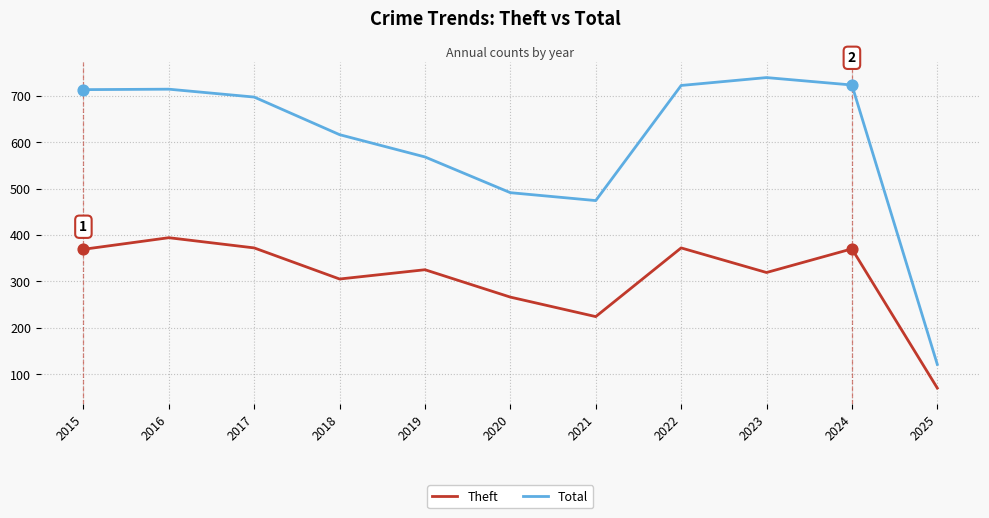

Which series has the widest spread of values?

Total